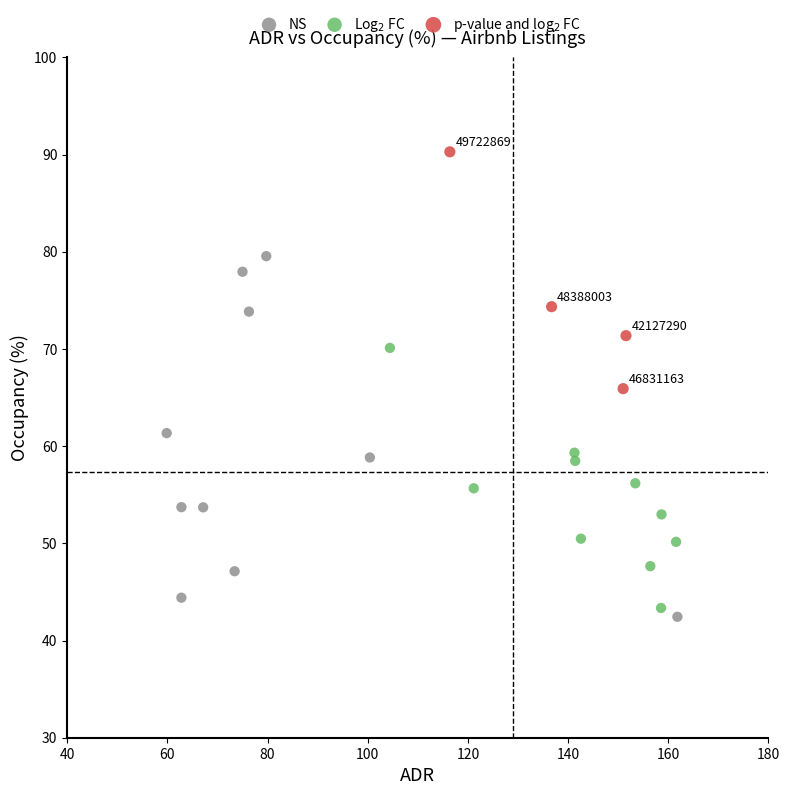

Which series has the widest spread of Y values?

NS